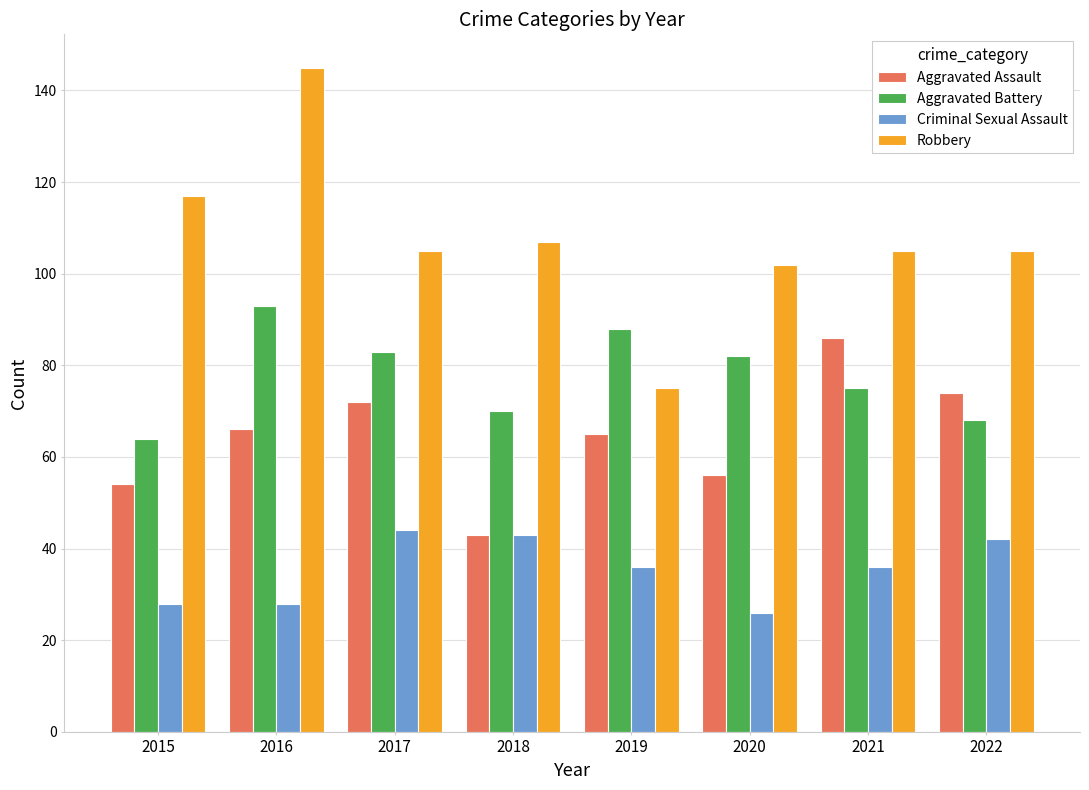

Reading left to right, list all the values displayed in this chart.

Aggravated Assault: 54	66	72	43	65	56	86	74
Aggravated Battery: 64	93	83	70	88	82	75	68
Criminal Sexual Assault: 28	28	44	43	36	26	36	42
Robbery: 117	145	105	107	75	102	105	105